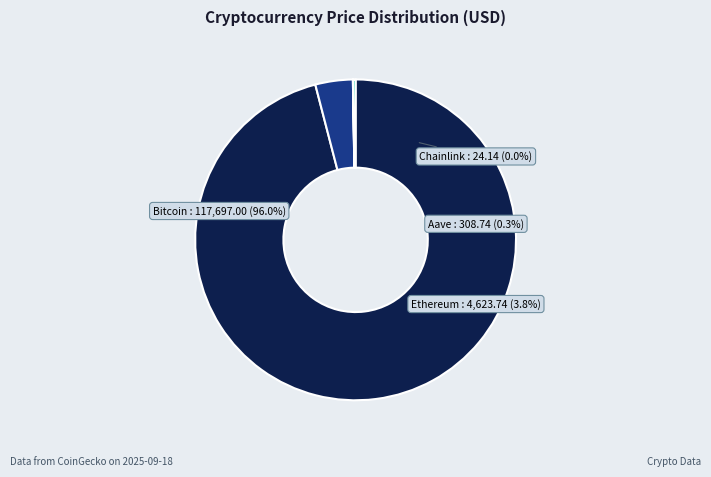

Is it true that Bitcoin is 96% of the pie?

True